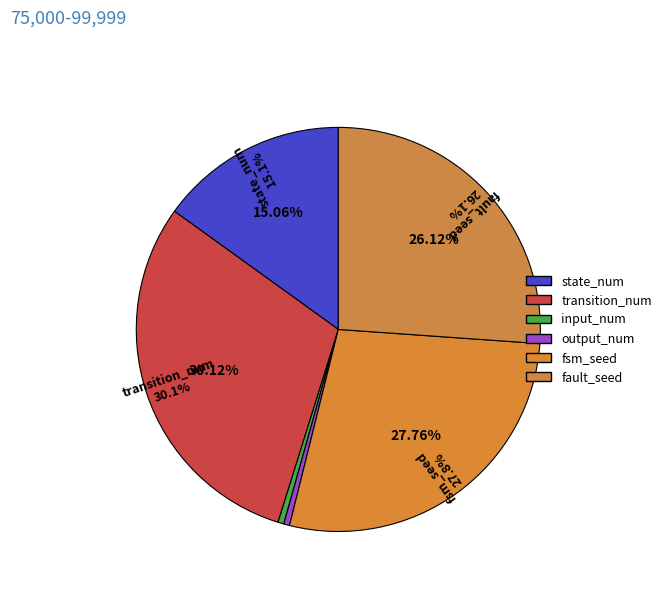

Combined, what portion of the pie is input_num and fault_seed?

26.6%